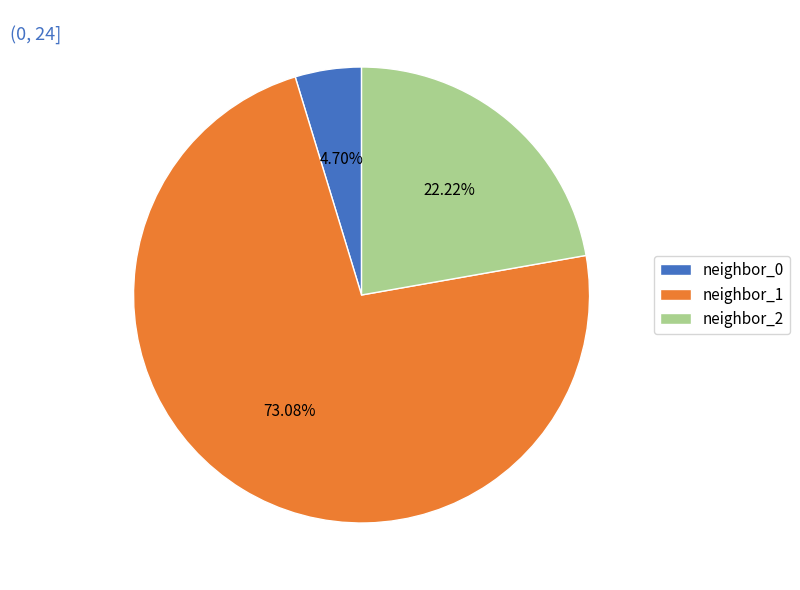

Is there a majority slice in this chart?

Yes